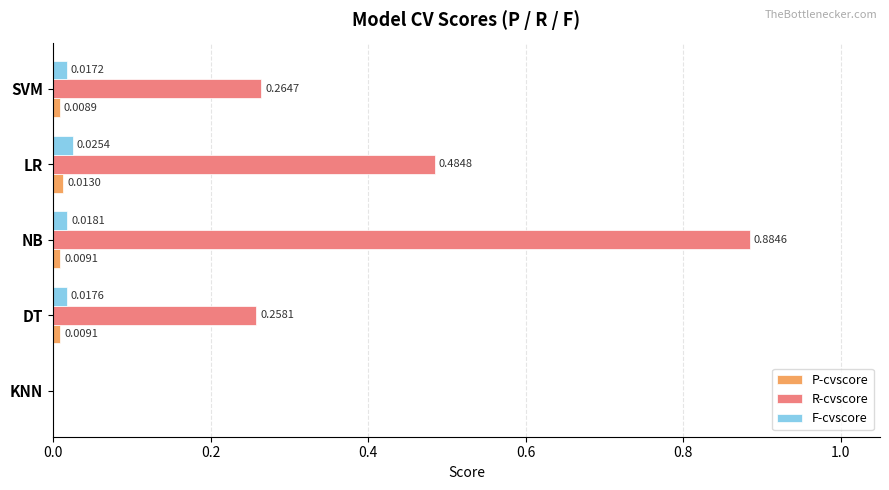

How many F-cvscore values are between 0 and 1?

5